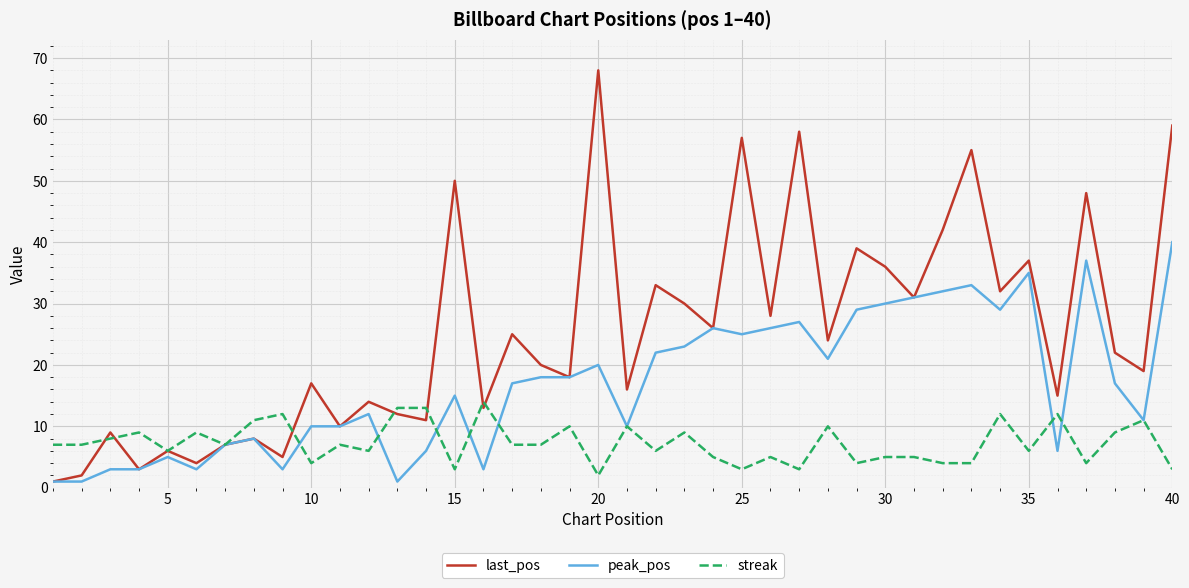

Which series has the largest range (max minus min)?

last_pos